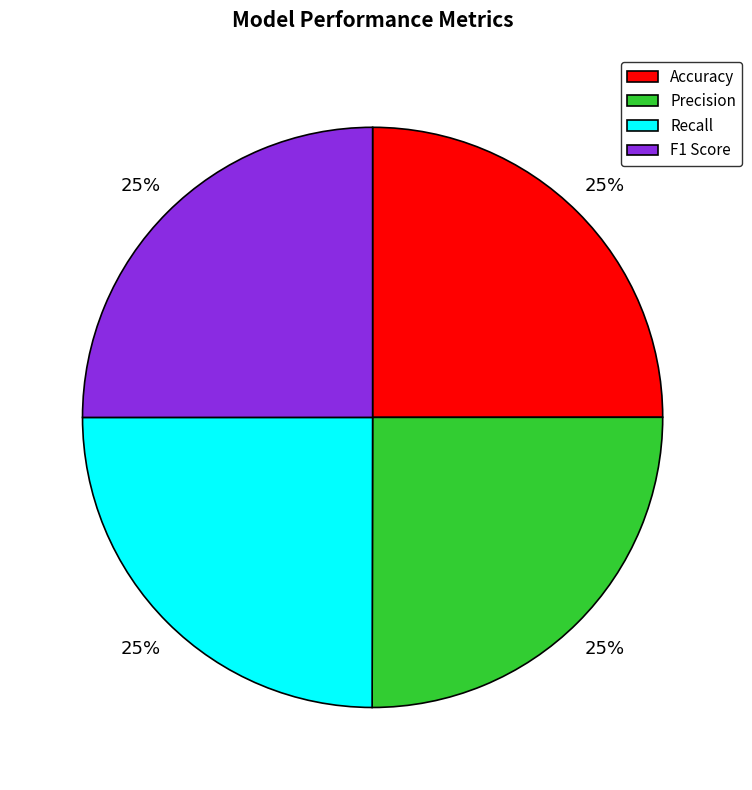

To the nearest percent, what percentage of the pie is F1 Score?

25%